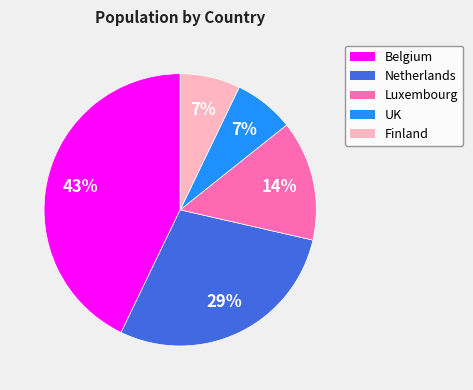

What percentage is the UK slice, to the nearest percent?

7%